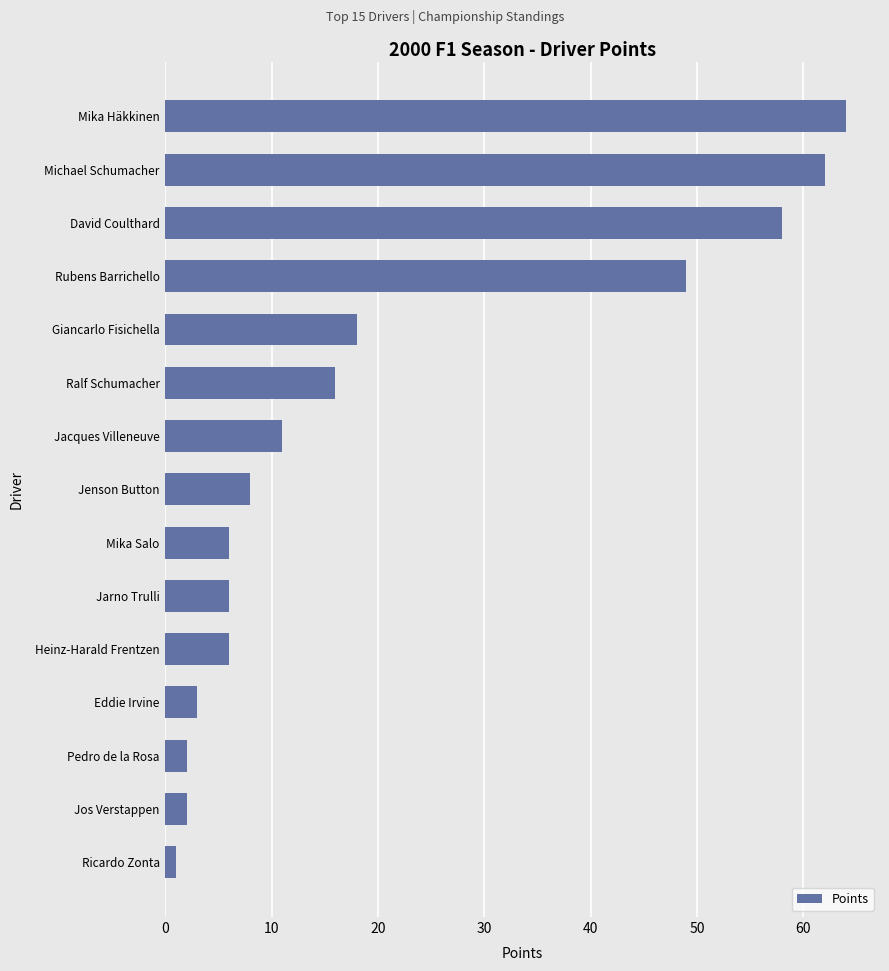

How many values are below 8?

7